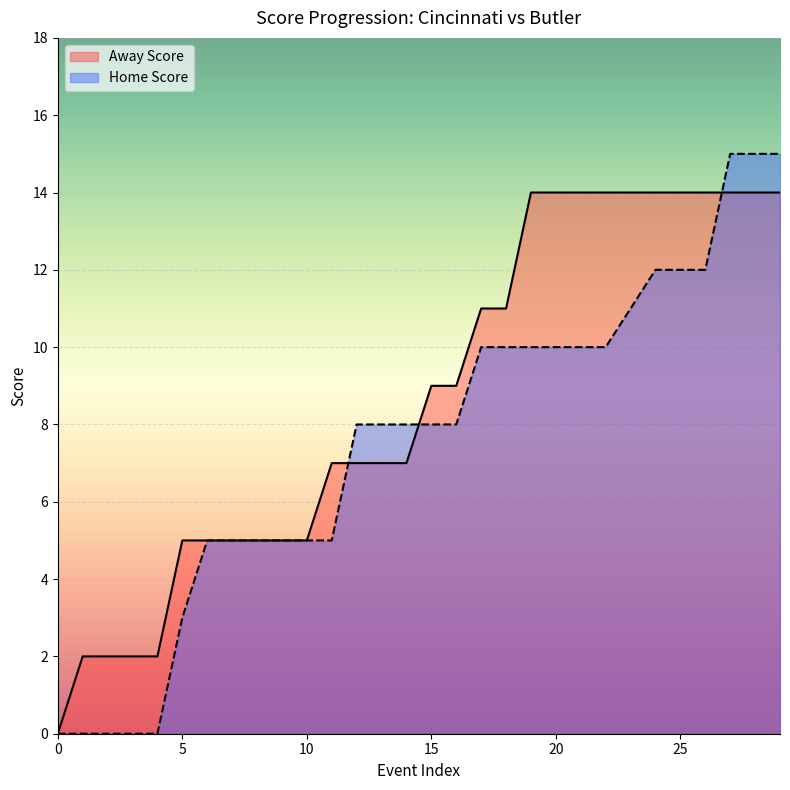

Which series has the largest total across all categories?

Away Score